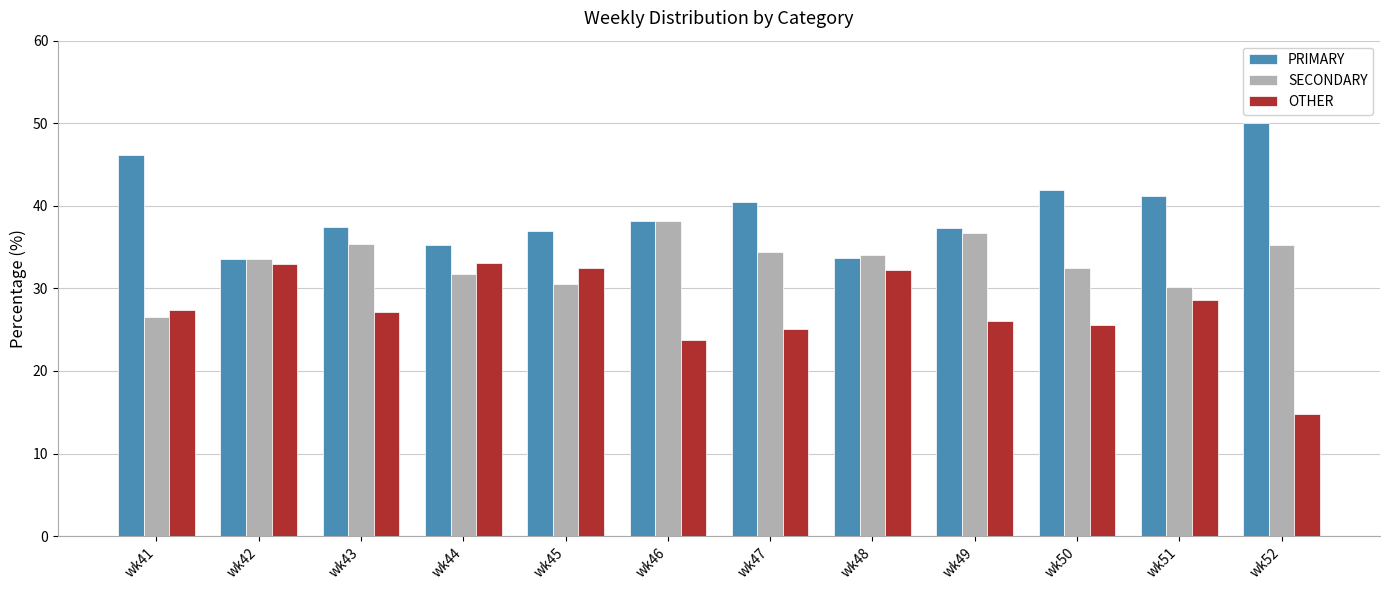

What value does the OTHER series have at wk41?

27.4